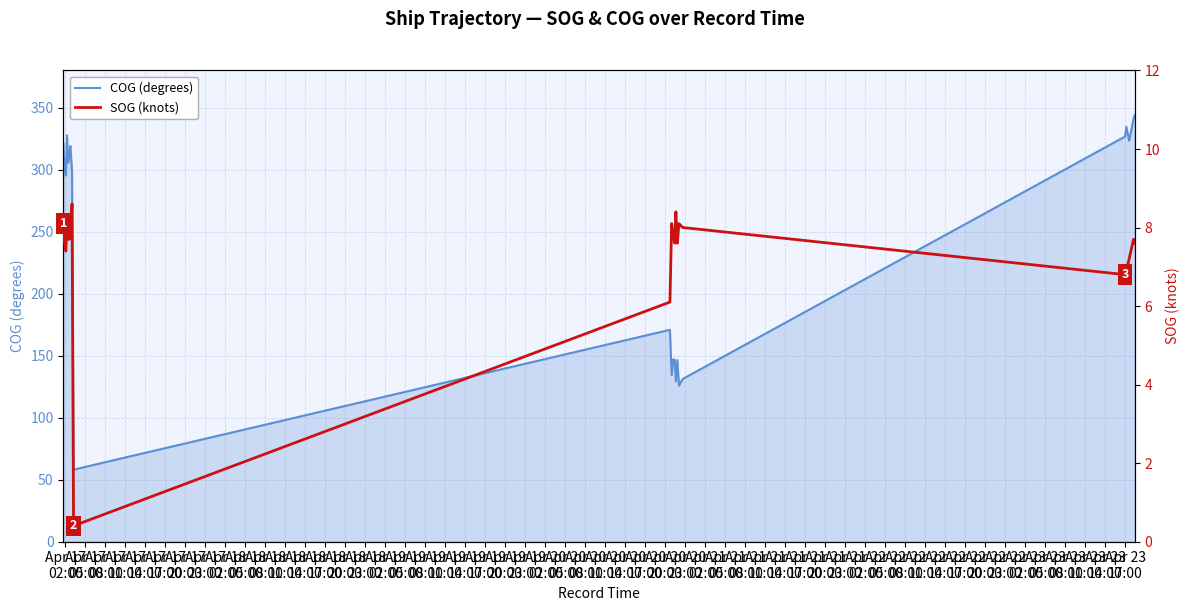

What is the difference between the second highest and minimum values in the SOG (knots) series?

8.0